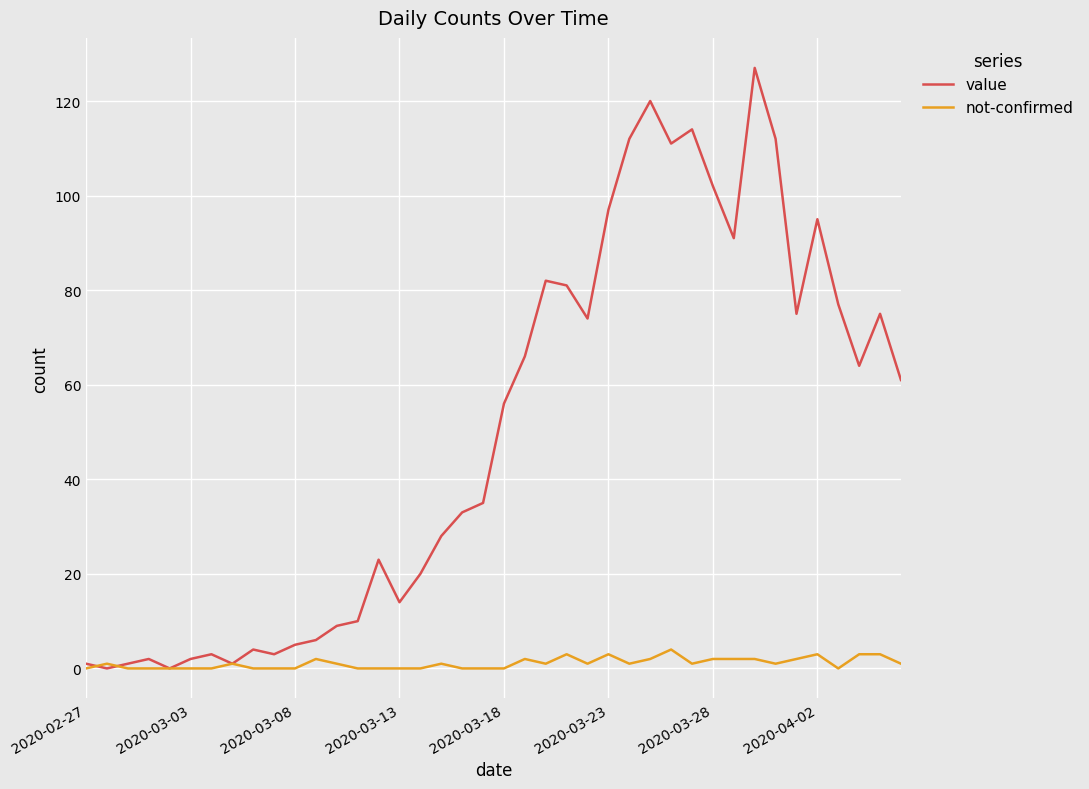

What is the difference between the maximum and second lowest values in the value series?

127